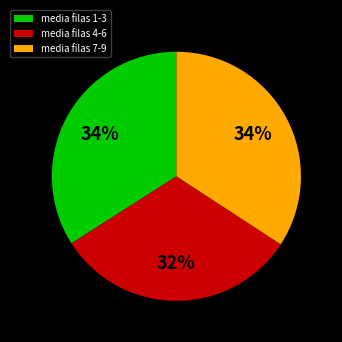

What percentage is the media filas 4-6 slice, to the nearest percent?

32%